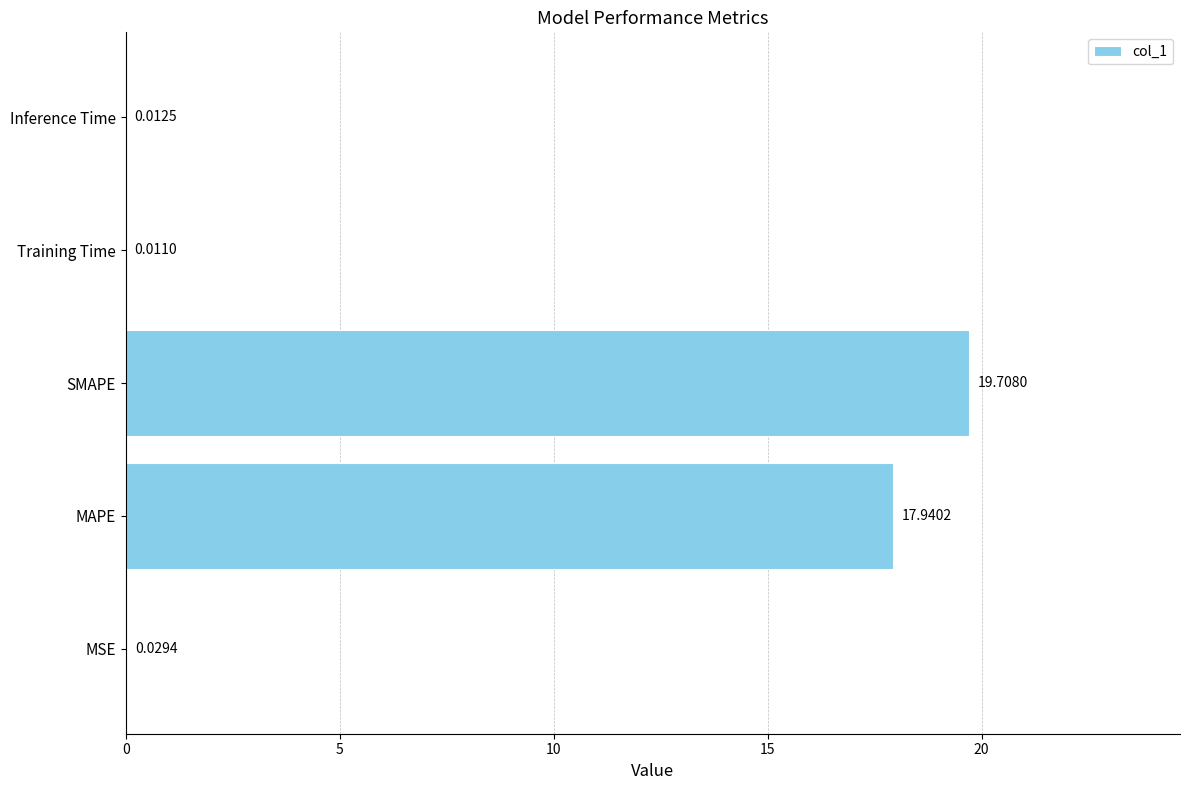

What is the maximum value shown in the chart?

19.7